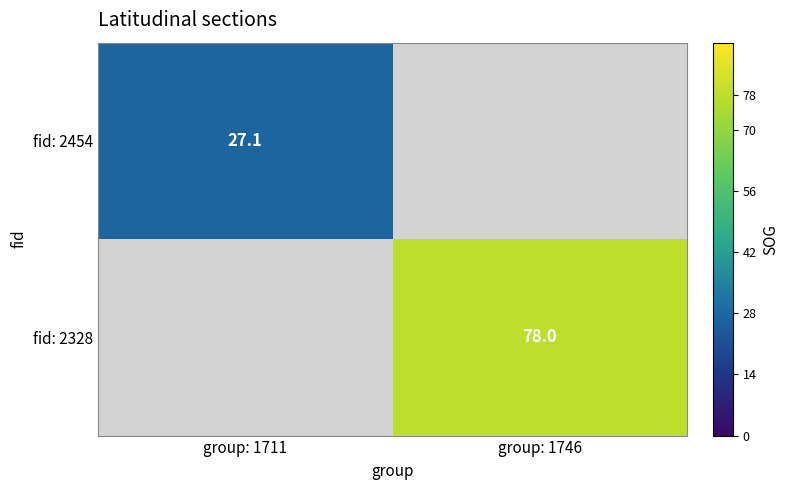

Is the value of fid: 2454 at group: 1711 greater than the value of fid: 2328 at group: 1746?

No